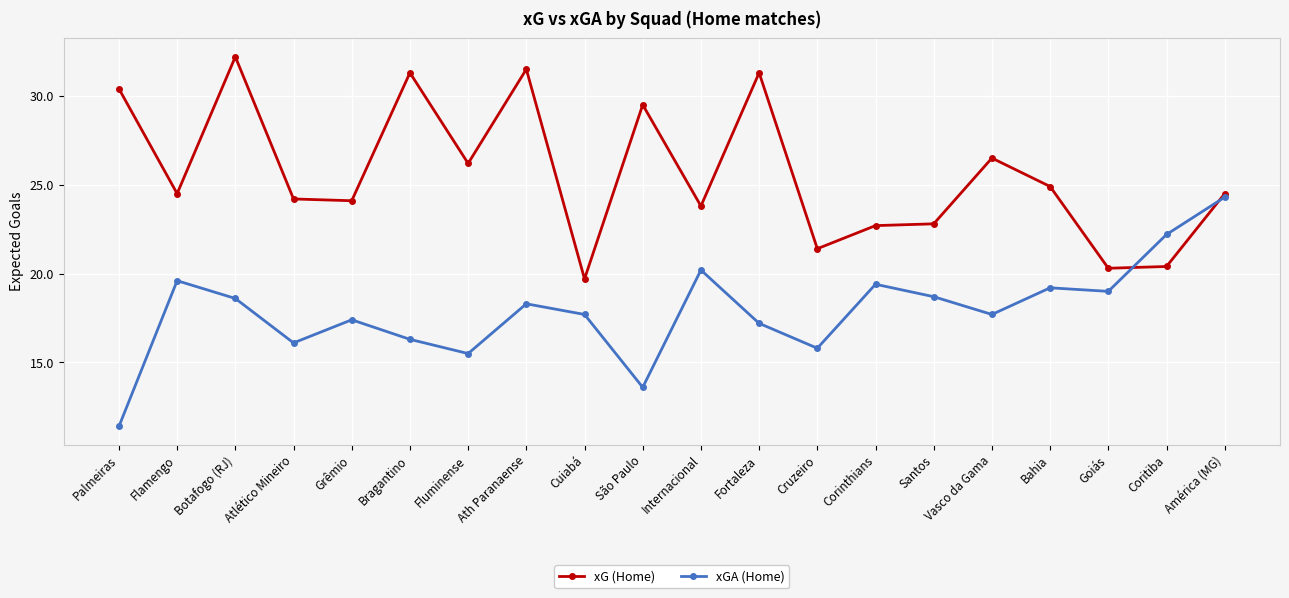

What is the difference between the xG (Home) values at Bahia and Palmeiras?

5.5